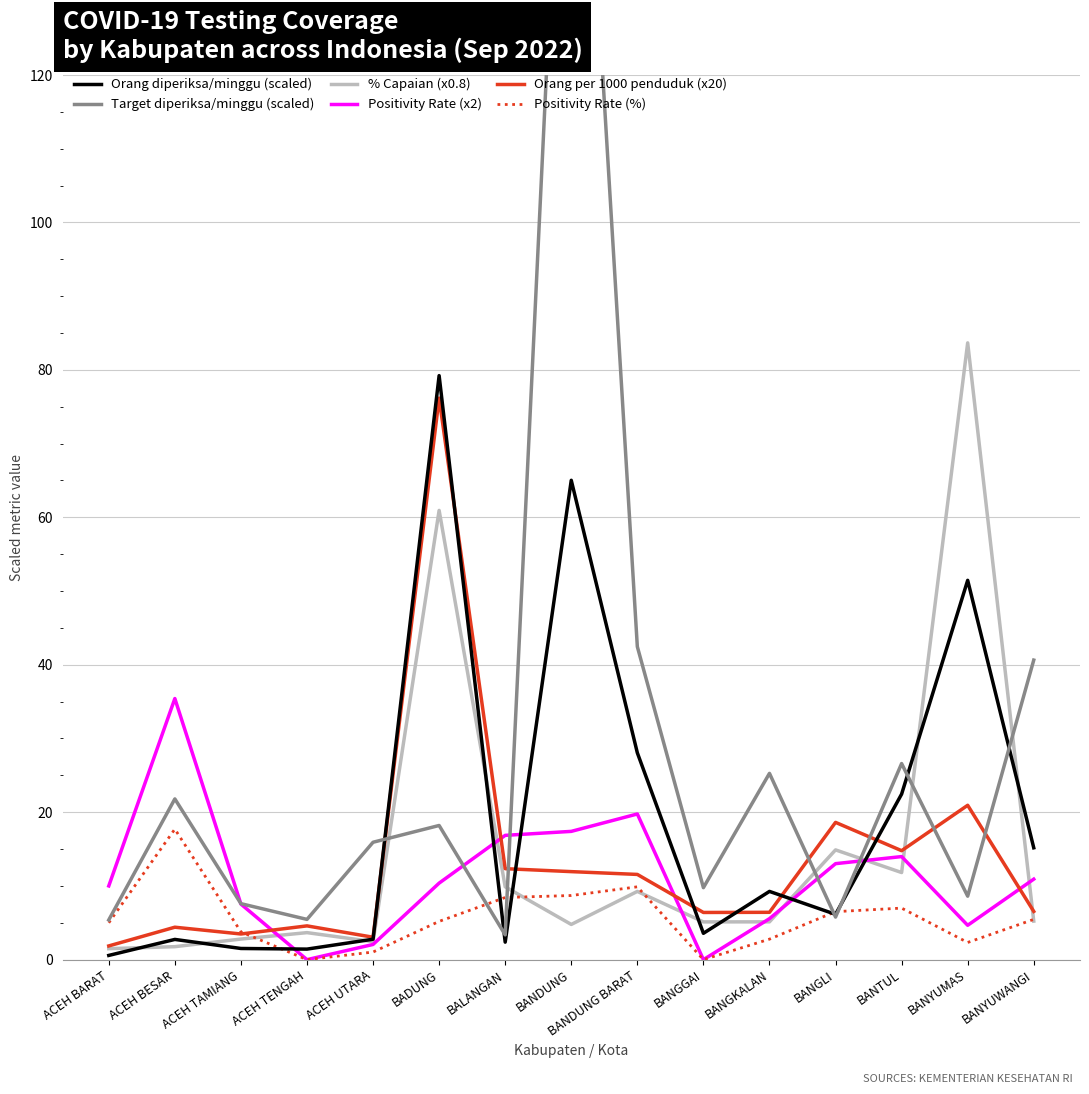

The value of Orang per 1000 penduduk (x20) at BANYUWANGI is 10.4. True or false?

False